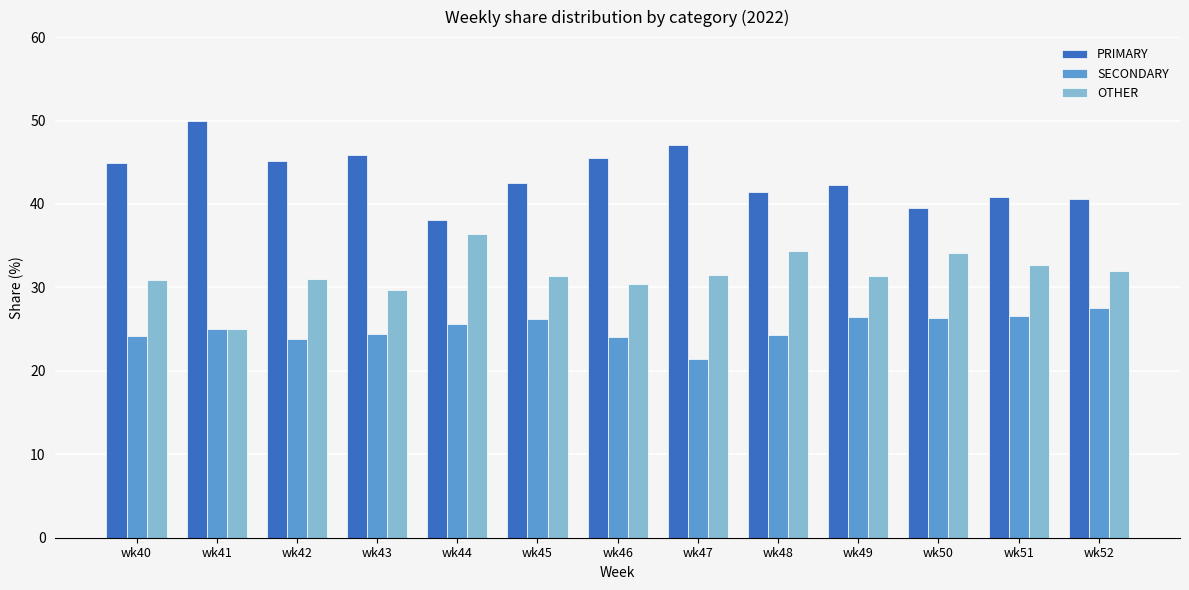

Are the bars horizontal?

No